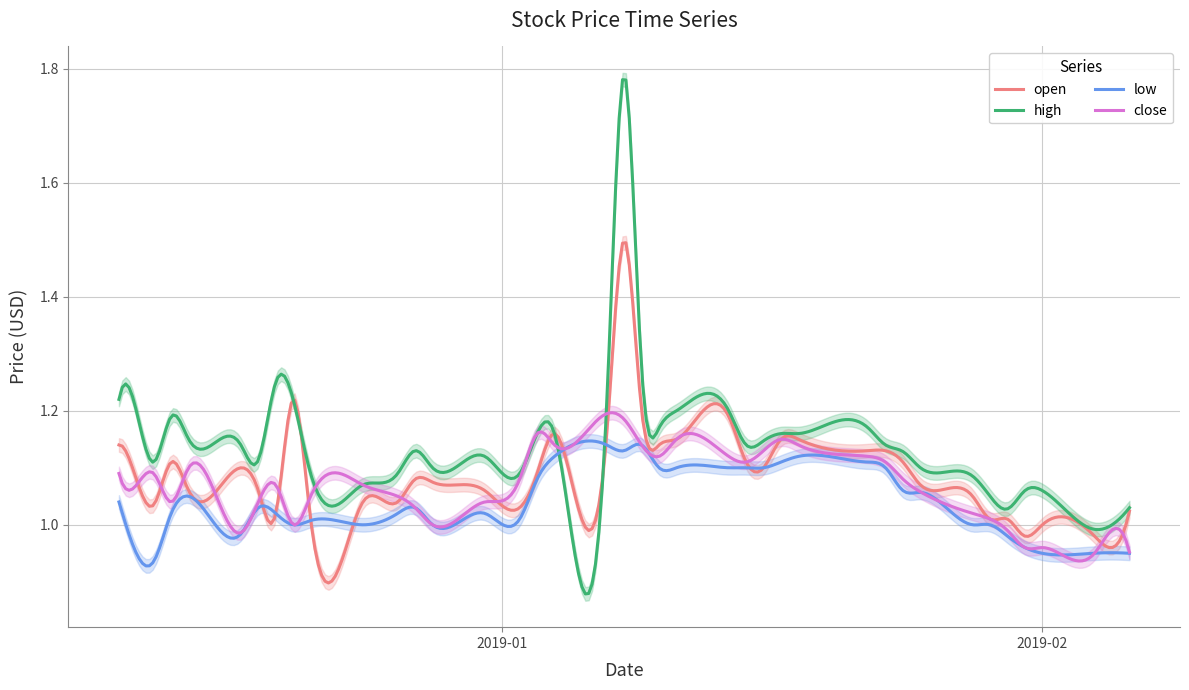

Reading left to right, list all the values displayed in this chart.

open: 2018-12-10=1.1	2018-12-11=1.1	2018-12-12=1.0	2018-12-13=1.1	2018-12-14=1.1	2018-12-17=1.1	2018-12-18=1.1	2018-12-19=1.0	2018-12-20=1.2	2018-12-21=1.0	2018-12-24=1.0	2018-12-26=1.0	2018-12-27=1.1	2018-12-28=1.1	2018-12-31=1.1	2019-01-02=1.0	2019-01-03=1.1	2019-01-04=1.2	2019-01-07=1.2	2019-01-08=1.5	2019-01-09=1.2	2019-01-10=1.1	2019-01-11=1.1	2019-01-14=1.2	2019-01-15=1.1	2019-01-16=1.1	2019-01-17=1.1	2019-01-18=1.1	2019-01-22=1.1	2019-01-23=1.1	2019-01-24=1.1	2019-01-25=1.1	2019-01-28=1.1	2019-01-29=1.0	2019-01-30=1.0	2019-01-31=1.0	2019-02-01=1.0	2019-02-04=1.0	2019-02-05=1.0	2019-02-06=1.0
high: 2018-12-10=1.2	2018-12-11=1.2	2018-12-12=1.1	2018-12-13=1.2	2018-12-14=1.1	2018-12-17=1.1	2018-12-18=1.1	2018-12-19=1.2	2018-12-20=1.2	2018-12-21=1.1	2018-12-24=1.1	2018-12-26=1.1	2018-12-27=1.1	2018-12-28=1.1	2018-12-31=1.1	2019-01-02=1.1	2019-01-03=1.2	2019-01-04=1.2	2019-01-07=1.2	2019-01-08=1.8	2019-01-09=1.3	2019-01-10=1.2	2019-01-11=1.2	2019-01-14=1.2	2019-01-15=1.1	2019-01-16=1.1	2019-01-17=1.2	2019-01-18=1.2	2019-01-22=1.2	2019-01-23=1.1	2019-01-24=1.1	2019-01-25=1.1	2019-01-28=1.1	2019-01-29=1.1	2019-01-30=1.0	2019-01-31=1.1	2019-02-01=1.1	2019-02-04=1.0	2019-02-05=1.0	2019-02-06=1.0
low: 2018-12-10=1.0	2018-12-11=0.9	2018-12-12=0.9	2018-12-13=1.0	2018-12-14=1.1	2018-12-17=1.0	2018-12-18=1.0	2018-12-19=1.0	2018-12-20=1.0	2018-12-21=1.0	2018-12-24=1.0	2018-12-26=1.0	2018-12-27=1.0	2018-12-28=1.0	2018-12-31=1.0	2019-01-02=1.0	2019-01-03=1.1	2019-01-04=1.1	2019-01-07=1.1	2019-01-08=1.1	2019-01-09=1.1	2019-01-10=1.1	2019-01-11=1.1	2019-01-14=1.1	2019-01-15=1.1	2019-01-16=1.1	2019-01-17=1.1	2019-01-18=1.1	2019-01-22=1.1	2019-01-23=1.1	2019-01-24=1.1	2019-01-25=1.1	2019-01-28=1.0	2019-01-29=1.0	2019-01-30=1.0	2019-01-31=1.0	2019-02-01=0.9	2019-02-04=1.0	2019-02-05=1.0	2019-02-06=0.9
close: 2018-12-10=1.1	2018-12-11=1.1	2018-12-12=1.1	2018-12-13=1.0	2018-12-14=1.1	2018-12-17=1.0	2018-12-18=1.0	2018-12-19=1.1	2018-12-20=1.0	2018-12-21=1.1	2018-12-24=1.1	2018-12-26=1.1	2018-12-27=1.0	2018-12-28=1.0	2018-12-31=1.0	2019-01-02=1.1	2019-01-03=1.2	2019-01-04=1.1	2019-01-07=1.2	2019-01-08=1.2	2019-01-09=1.1	2019-01-10=1.1	2019-01-11=1.1	2019-01-14=1.1	2019-01-15=1.1	2019-01-16=1.1	2019-01-17=1.1	2019-01-18=1.1	2019-01-22=1.1	2019-01-23=1.1	2019-01-24=1.1	2019-01-25=1.1	2019-01-28=1.0	2019-01-29=1.0	2019-01-30=1.0	2019-01-31=1.0	2019-02-01=1.0	2019-02-04=1.0	2019-02-05=1.0	2019-02-06=1.0